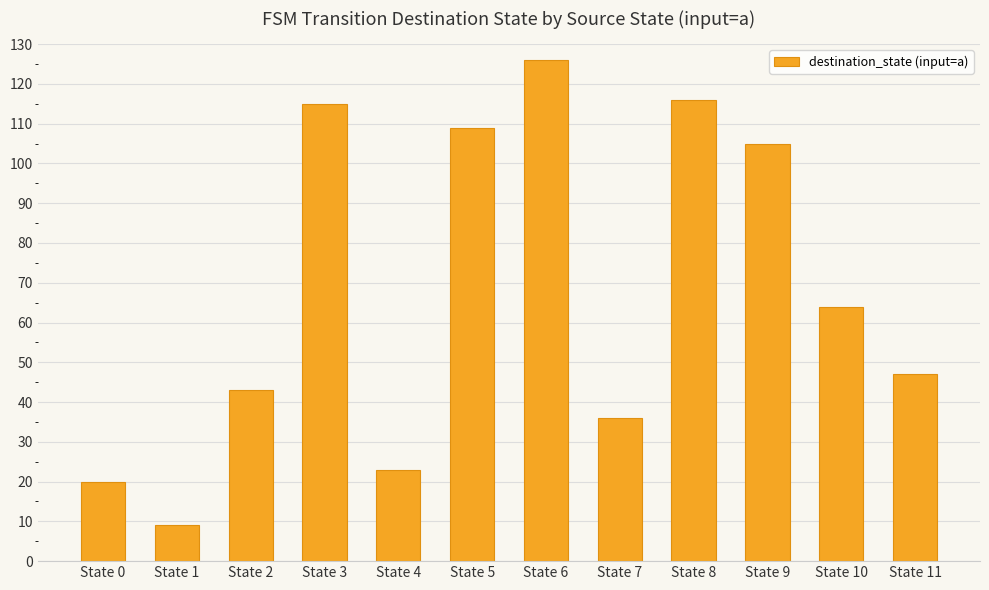

What is the change in value from State 2 to State 8?

+73